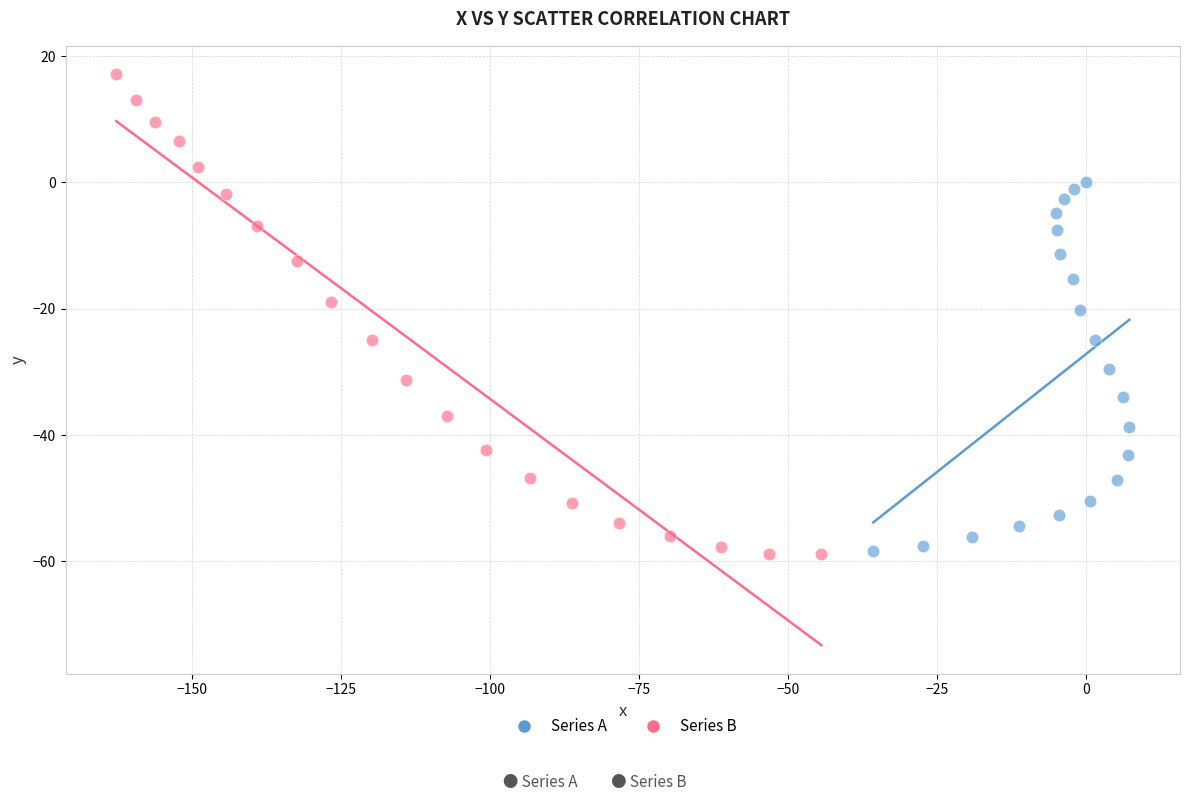

Which series has the largest Y range (max minus min)?

Series B